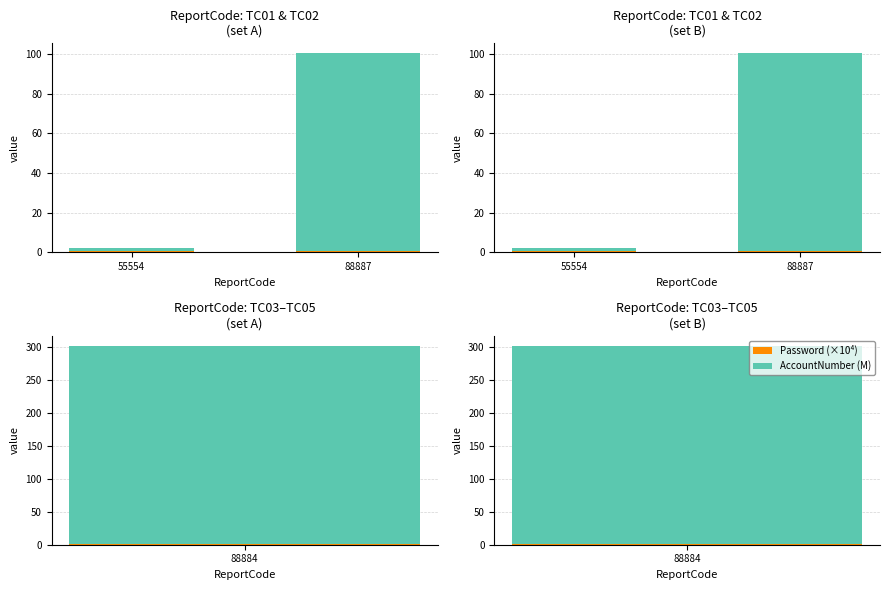

What is the spread (max minus min) of values at 55554?

1.4